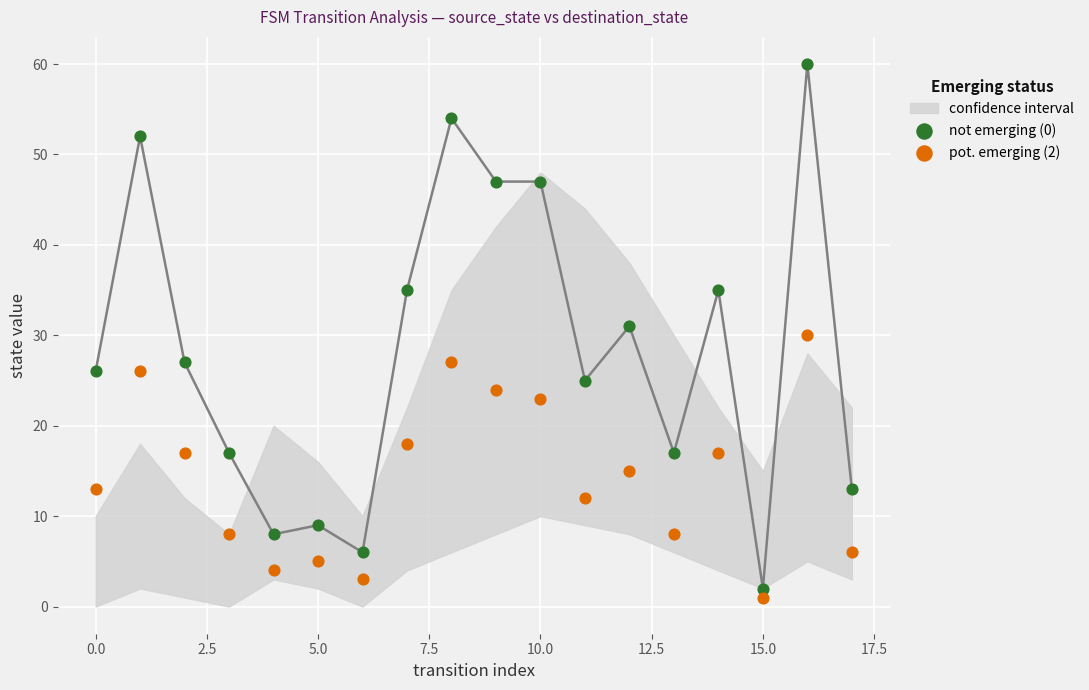

Across all data points, what is the range of Y values (max minus min)?

59